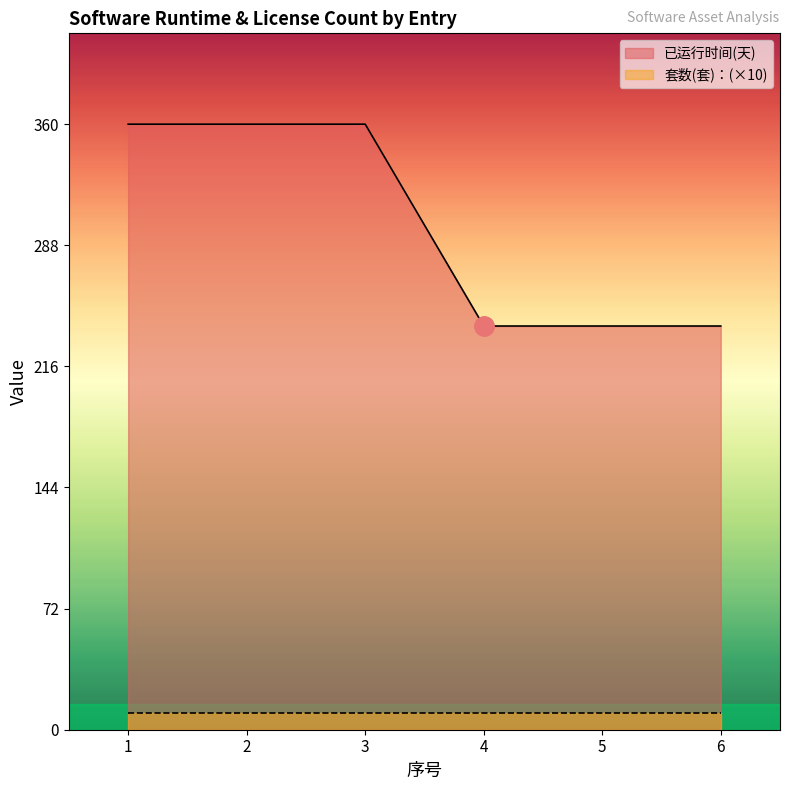

How many values are between 240 and 360?

6